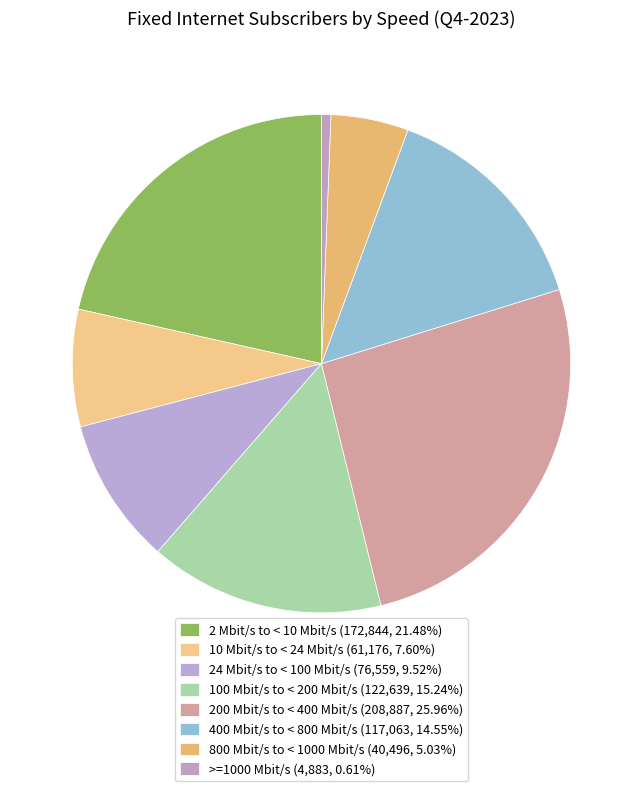

Combined, do 100 Mbit/s to < 200 Mbit/s and 200 Mbit/s to < 400 Mbit/s account for over 50%?

No